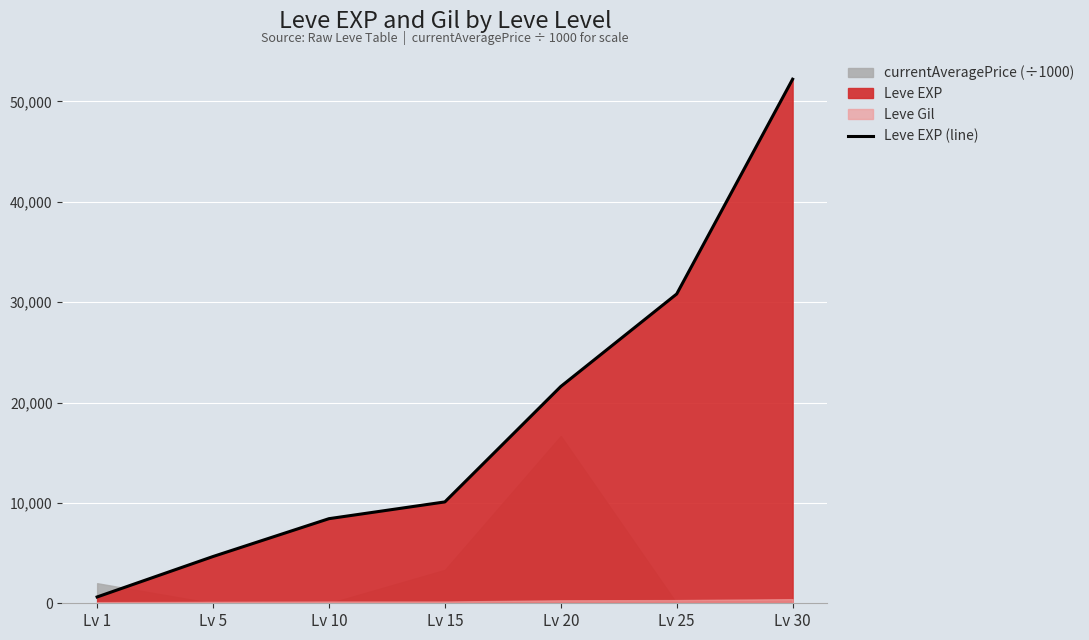

Approximately how many times larger is the value at Lv 20 compared to Lv 25?

0.7